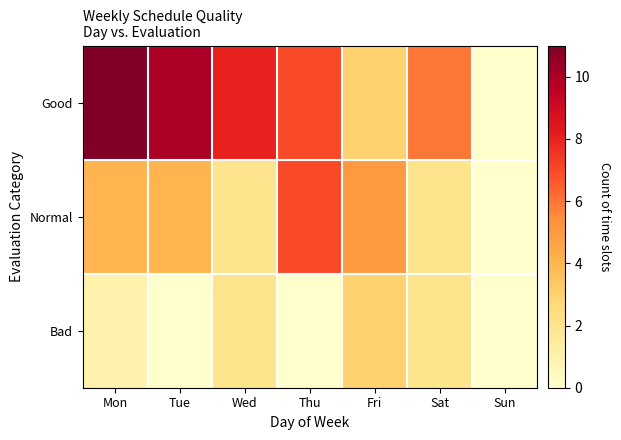

Reading right to left, extract all data points from this chart.

Good: Sun=0	Sat=6	Fri=3	Thu=7	Wed=8	Tue=10	Mon=11
Normal: Sun=0	Sat=2	Fri=5	Thu=7	Wed=2	Tue=4	Mon=4
Bad: Sun=0	Sat=2	Fri=3	Thu=0	Wed=2	Tue=0	Mon=1